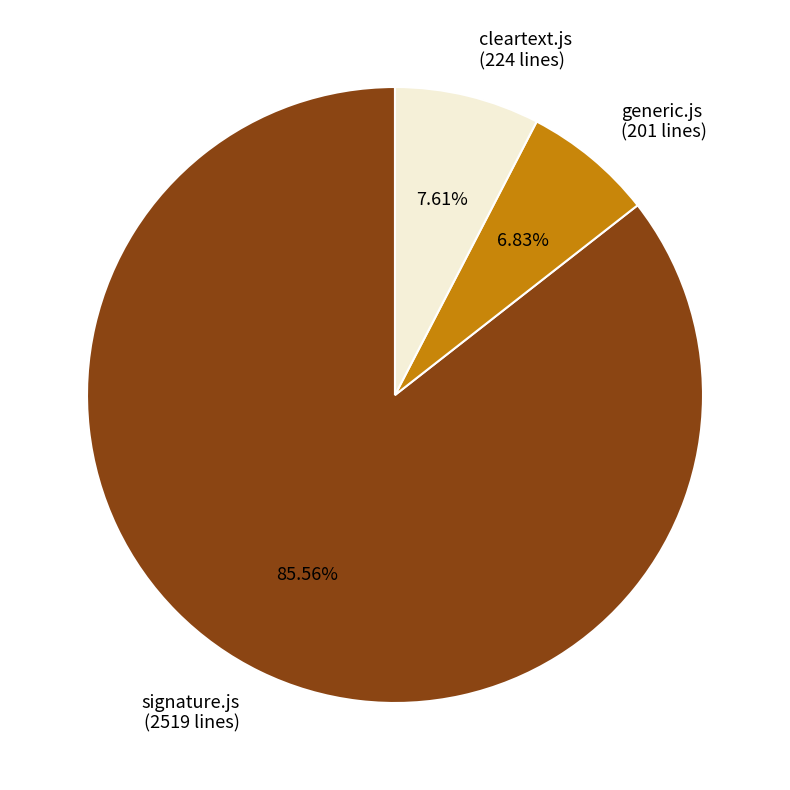

How many slices are in this pie chart?

3